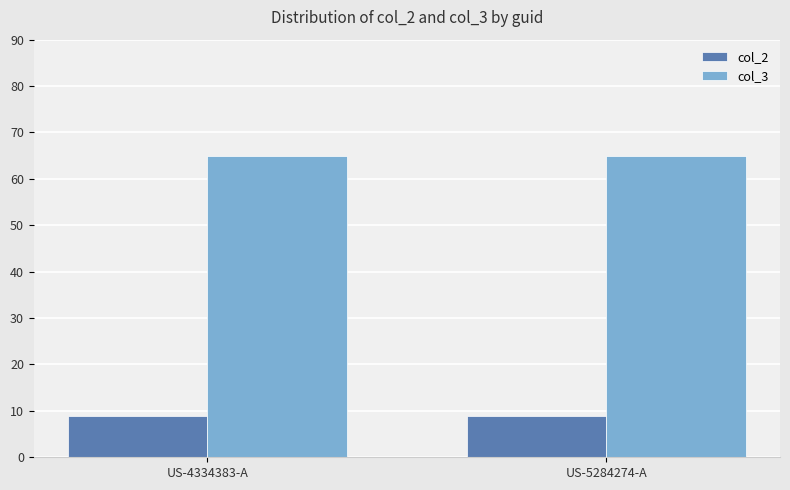

What is the average value of the col_2 series?

9